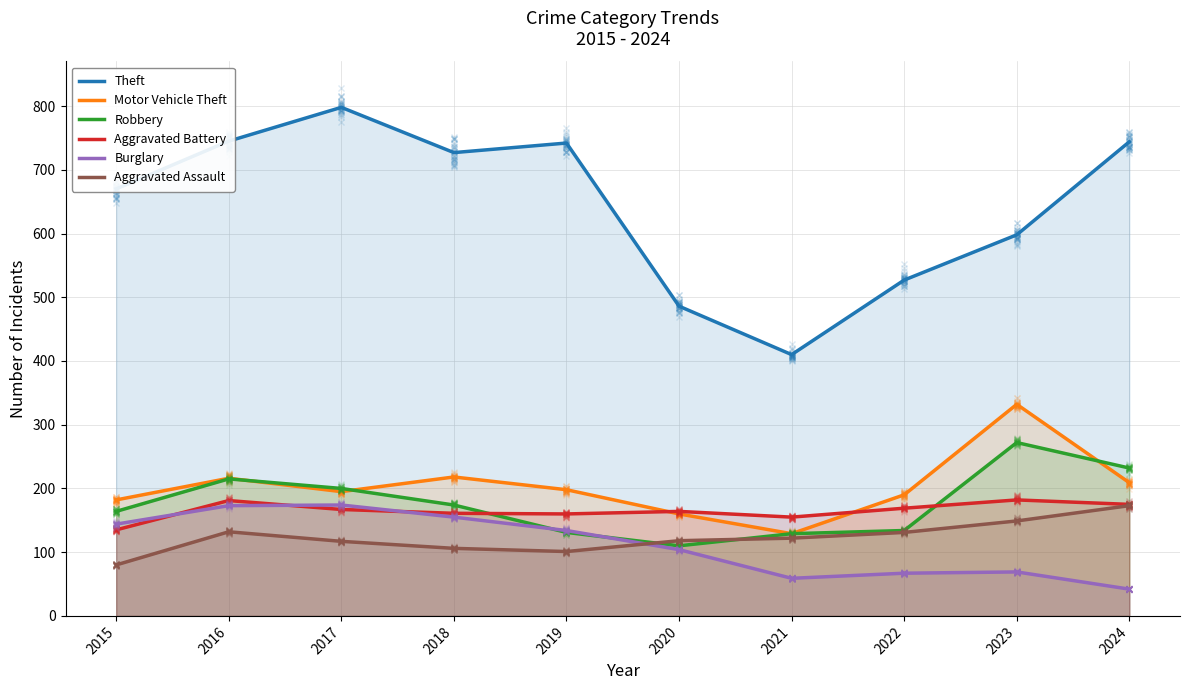

How many values in the Robbery series exceed 174?

4